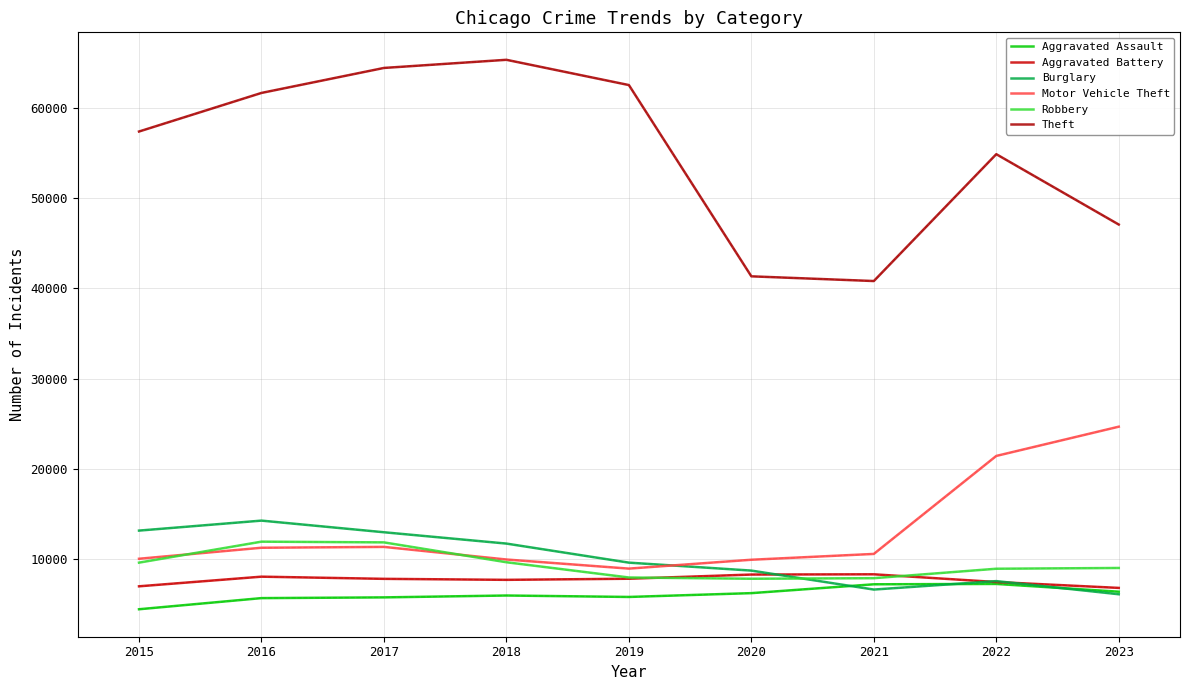

Reading left to right, list all the values displayed in this chart.

Aggravated Assault: 2015=4480	2016=5712	2017=5793	2018=6001	2019=5841	2020=6263	2021=7242	2022=7281	2023=6423
Aggravated Battery: 2015=7019	2016=8086	2017=7845	2018=7735	2019=7857	2020=8320	2021=8347	2022=7493	2023=6842
Burglary: 2015=13184	2016=14289	2017=13001	2018=11747	2019=9638	2020=8758	2021=6659	2022=7595	2023=6140
Motor Vehicle Theft: 2015=10068	2016=11286	2017=11380	2018=9985	2019=8977	2020=9959	2021=10603	2022=21448	2023=24685
Robbery: 2015=9638	2016=11960	2017=11880	2018=9681	2019=7995	2020=7855	2021=7918	2022=8964	2023=9048
Theft: 2015=57350	2016=61621	2017=64386	2018=65287	2019=62492	2020=41324	2021=40803	2022=54842	2023=47055